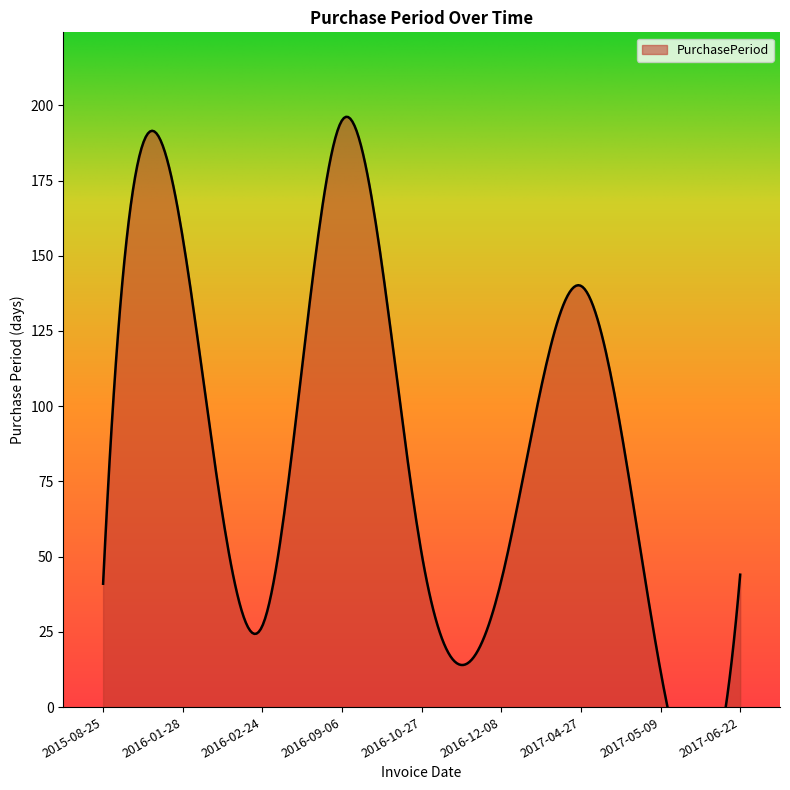

What is the label of the 6th point from the right?

2016-09-06